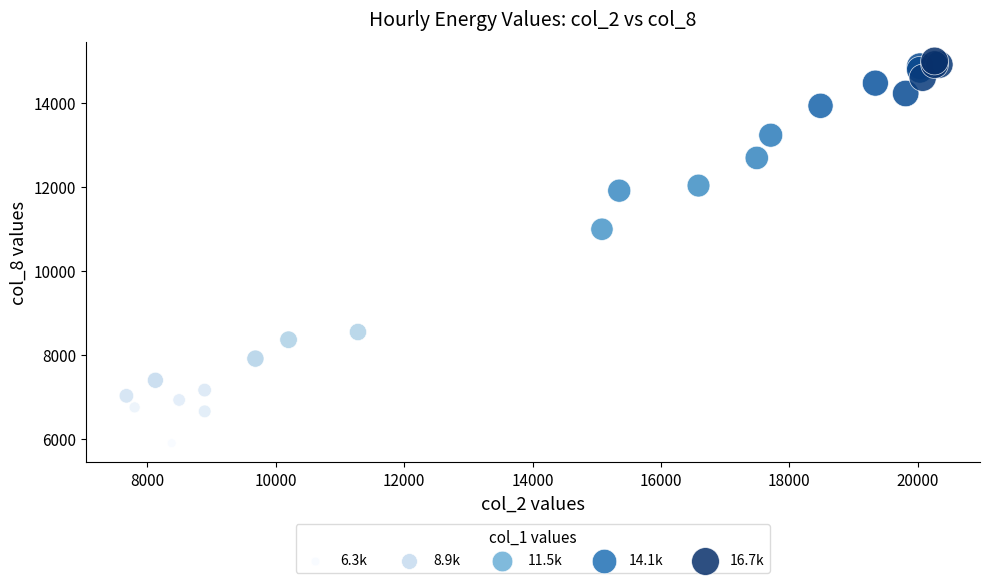

What Y value in the scatter plot is closest to 10447?

10991.9